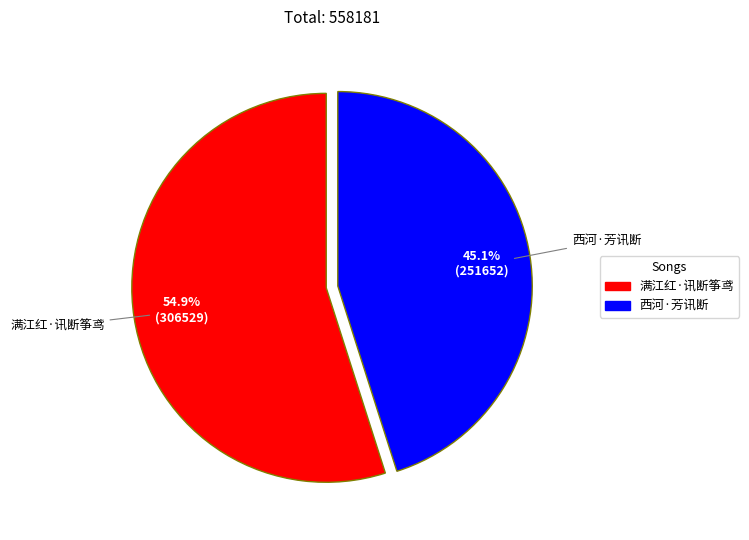

To the nearest percent, what is the difference between the largest and smallest slice percentages?

10%